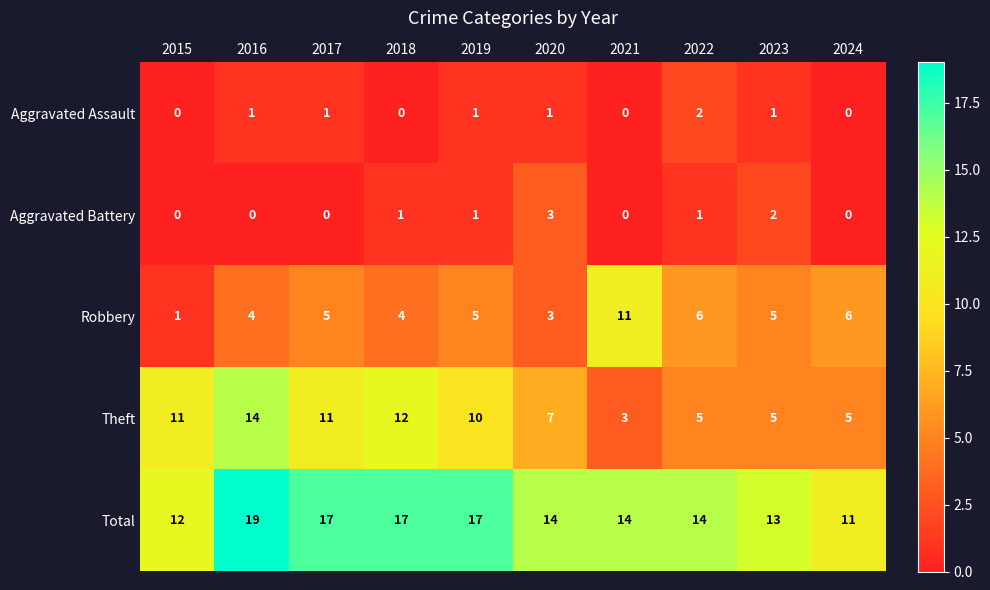

At which category does the chart reach its peak across all series?

2016